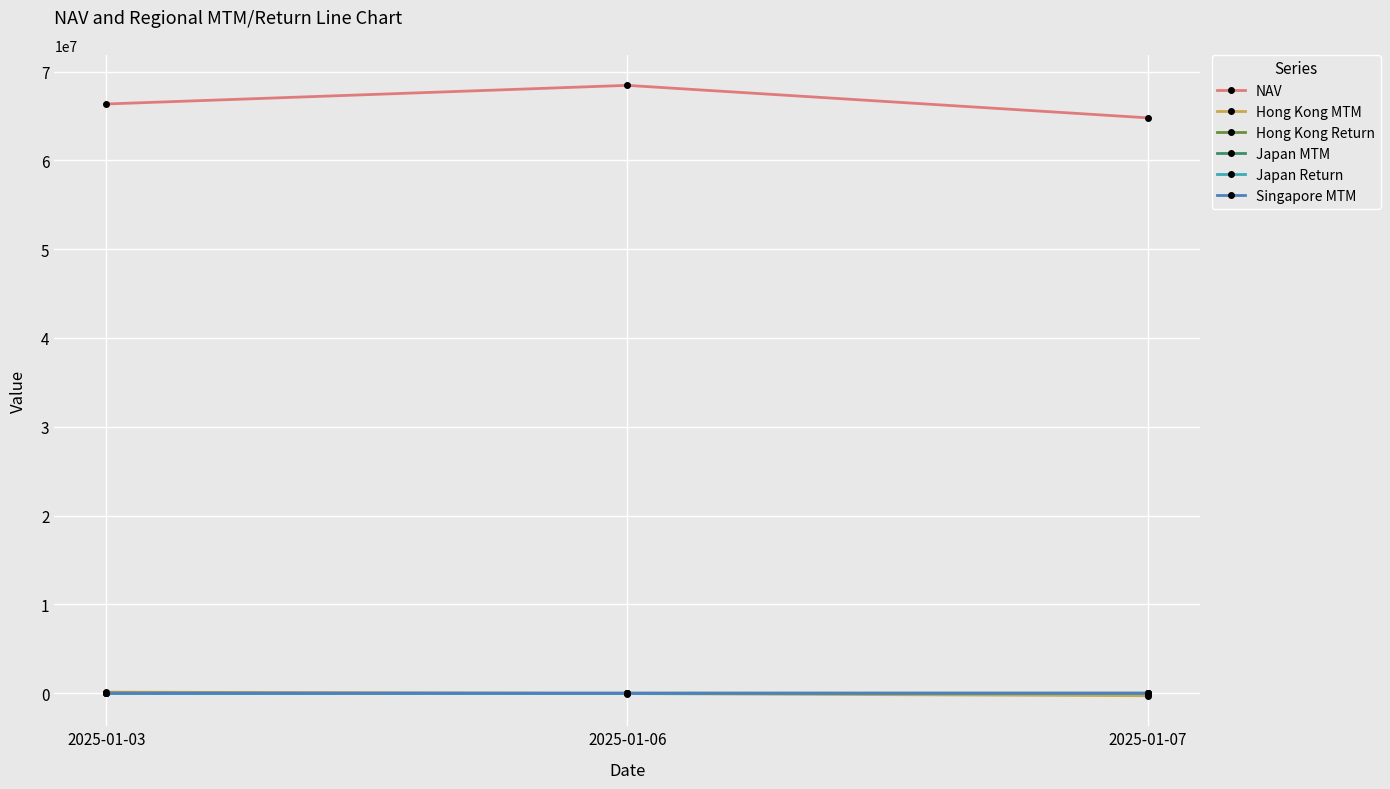

Which category has the highest value across all series?

2025-01-06